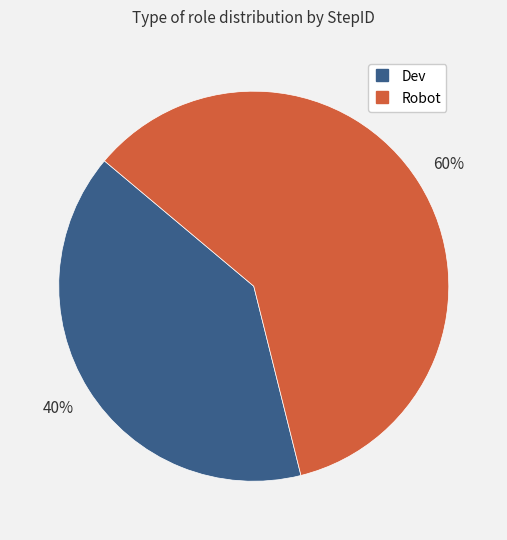

Which category has the smallest portion of the pie?

Dev